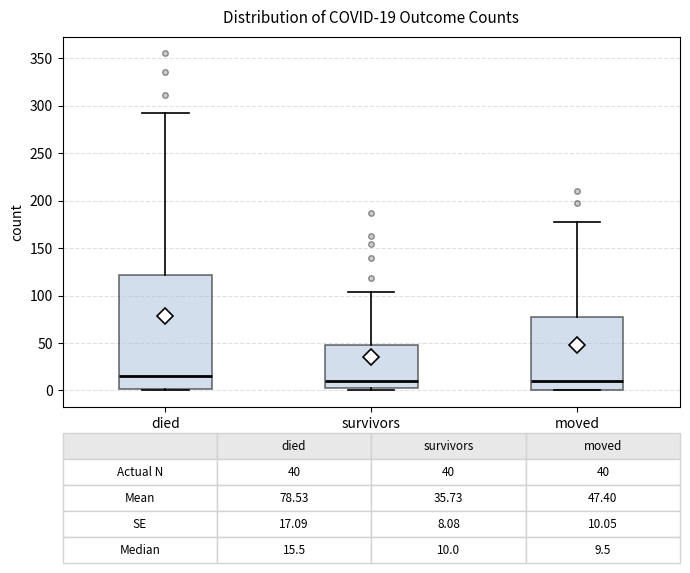

Which box is the tallest, from its lower edge to its upper edge?

died